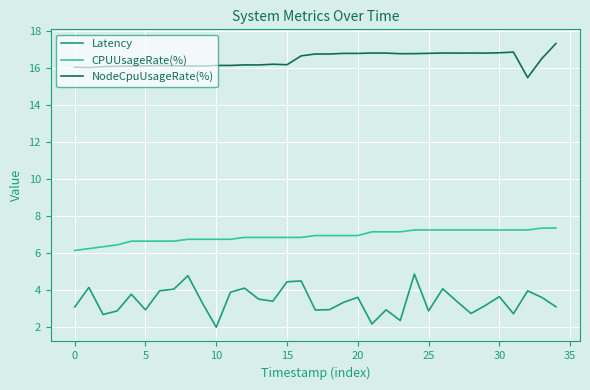

Rank the series by their average value, from highest to lowest.

NodeCpuUsageRate(%), CPUUsageRate(%), Latency